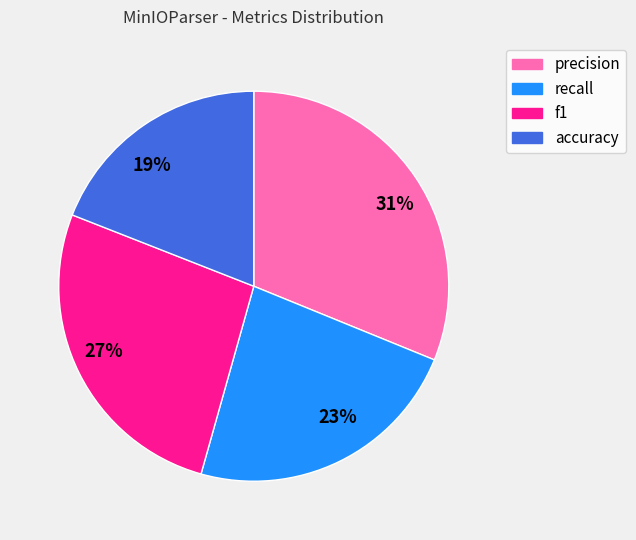

Is the sum of precision and recall greater than half?

Yes